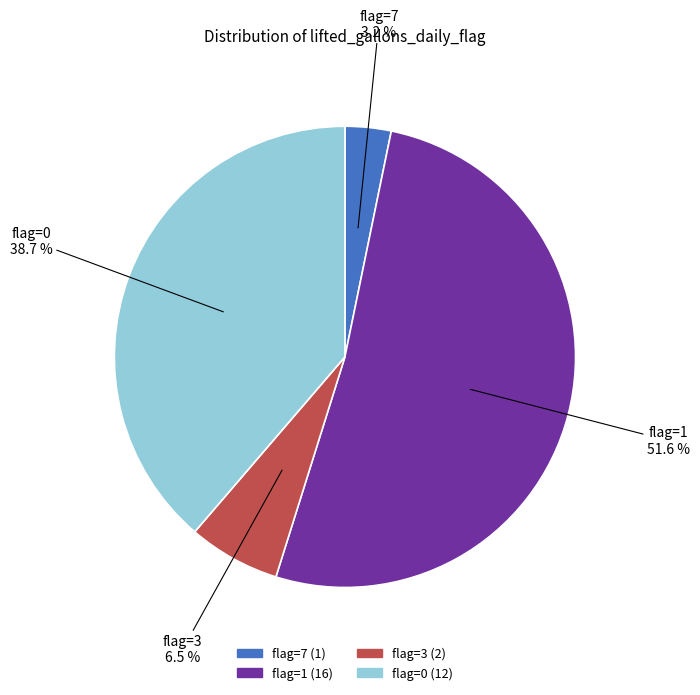

Rank the categories by value from lowest to highest.

flag=7, flag=3, flag=0, flag=1